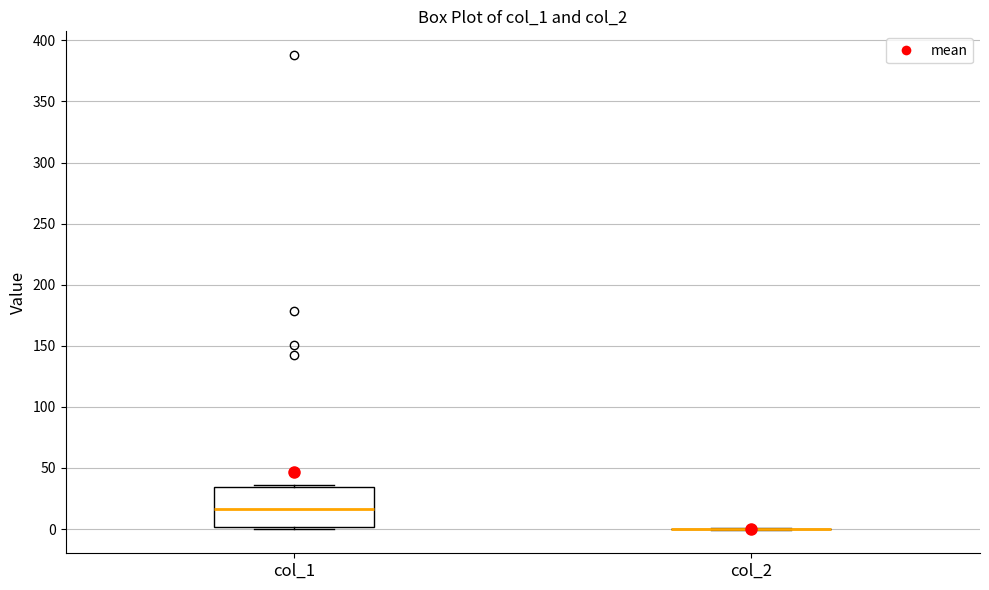

Which box is the tallest, from its lower edge to its upper edge?

col_1